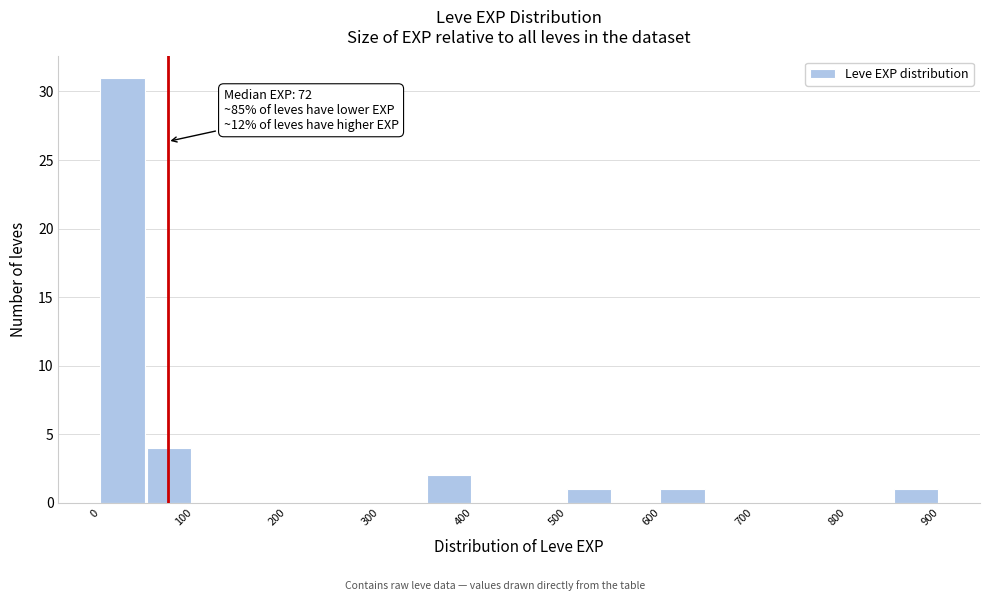

Over which range of the x-axis is the bar tallest?

0 to 50